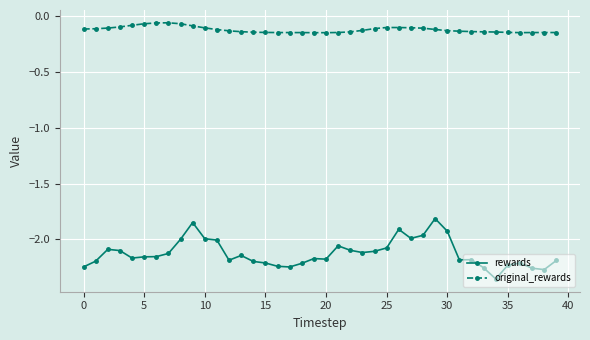

True or false: rewards and original_rewards cross at least once.

False